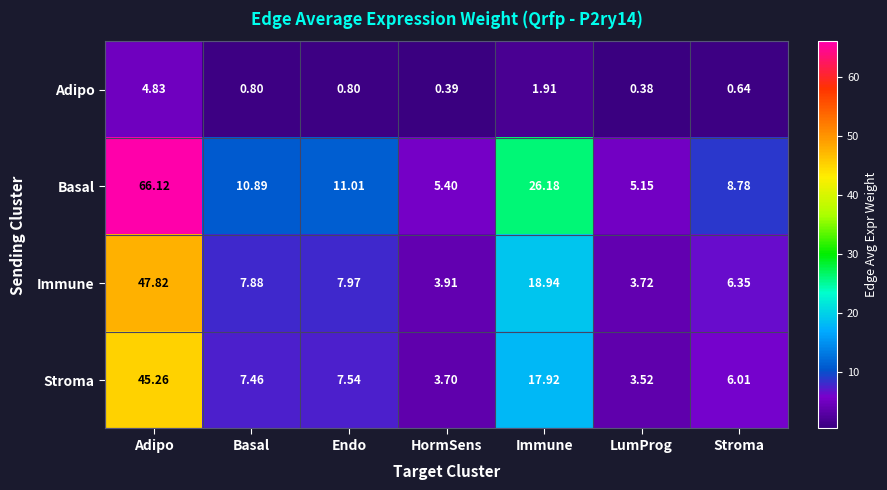

What is the difference between the highest and lowest values at Endo?

10.2